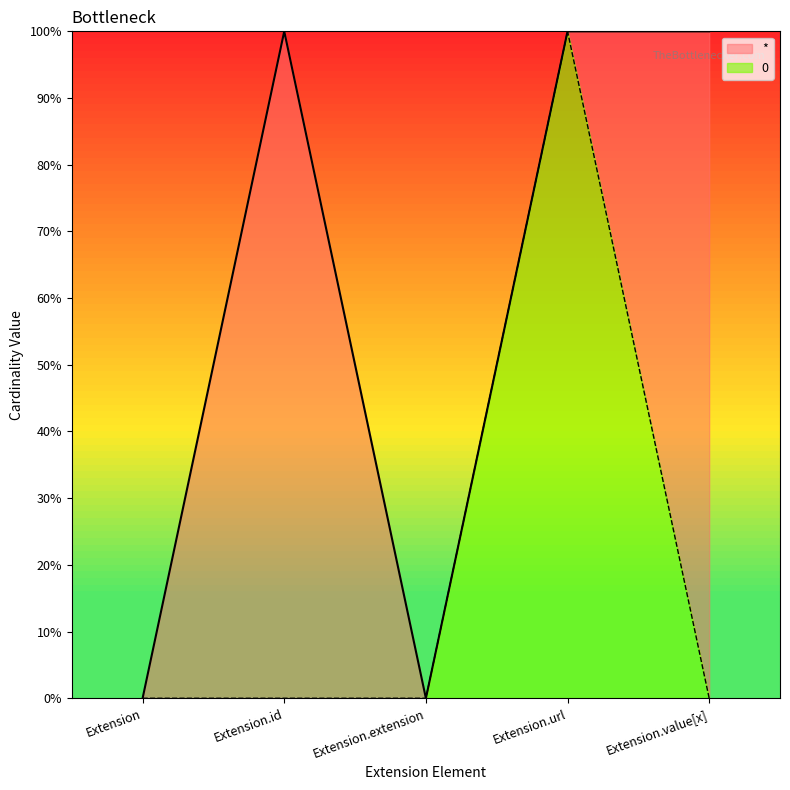

What are all the series names shown in the legend?

*, 0